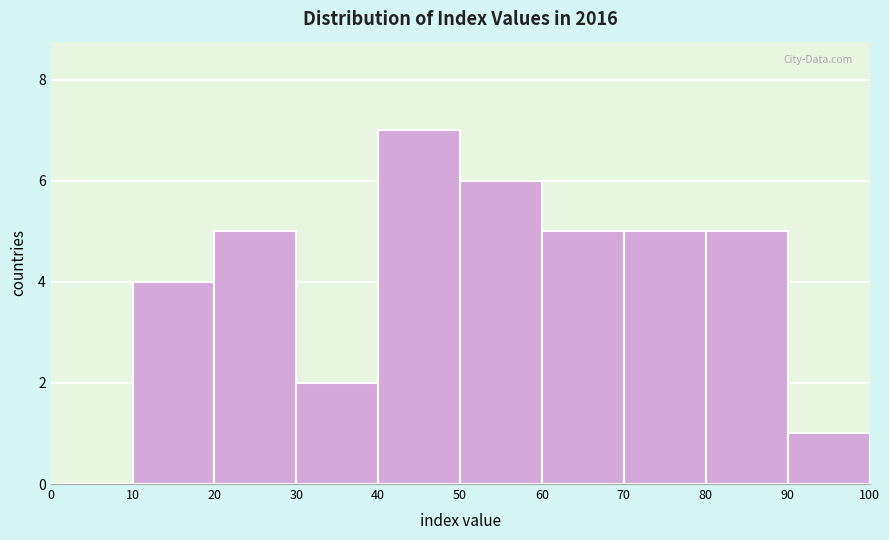

Over which range of the x-axis is the bar tallest?

40 to 50